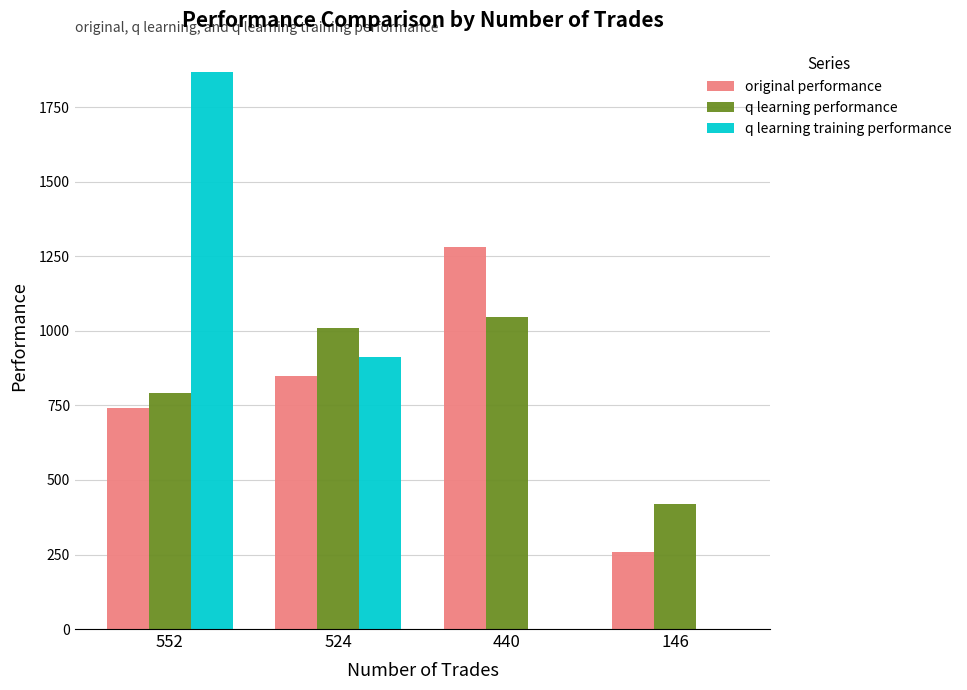

Reading left to right, extract all data points from this chart.

original performance: 743.2	848.4	1280.1	258.7
q learning performance: 791.0	1009.3	1047.6	418.5
q learning training performance: 1870.3	911.3	0.0	0.0